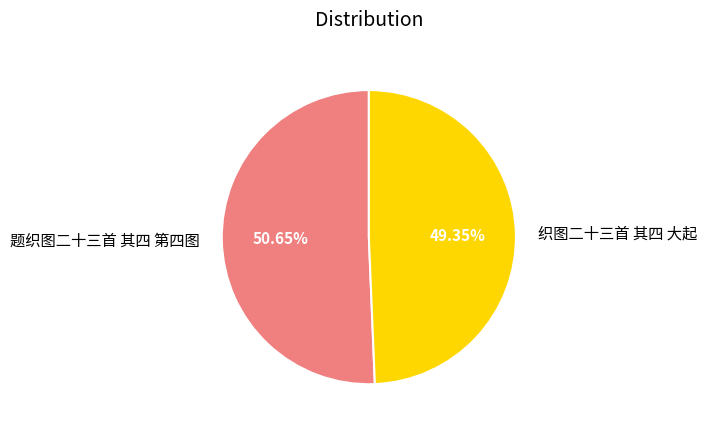

Does 题织图二十三首 其四 第四图 represent more than half of the total?

Yes